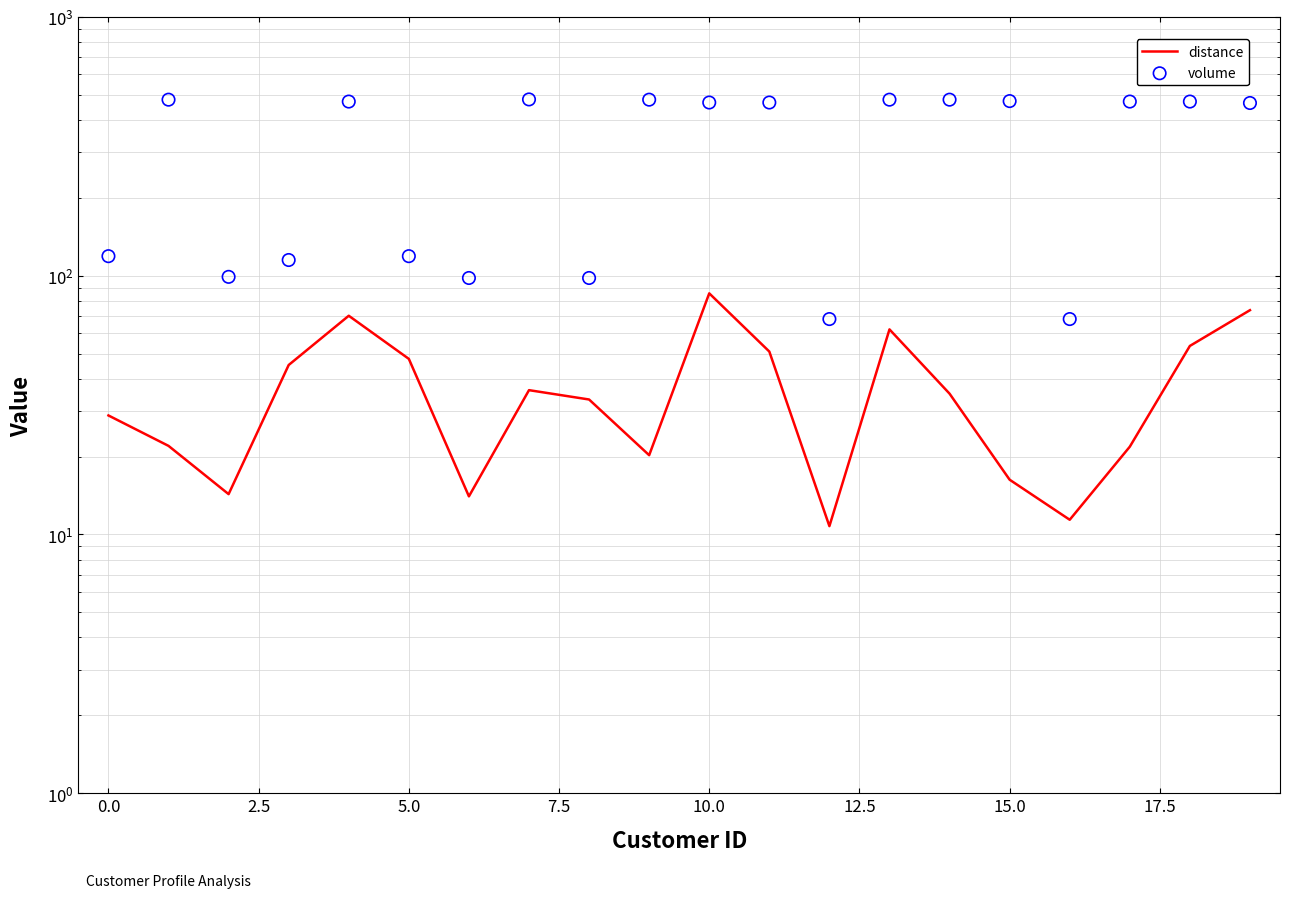

Which series reaches the maximum Y coordinate?

volume